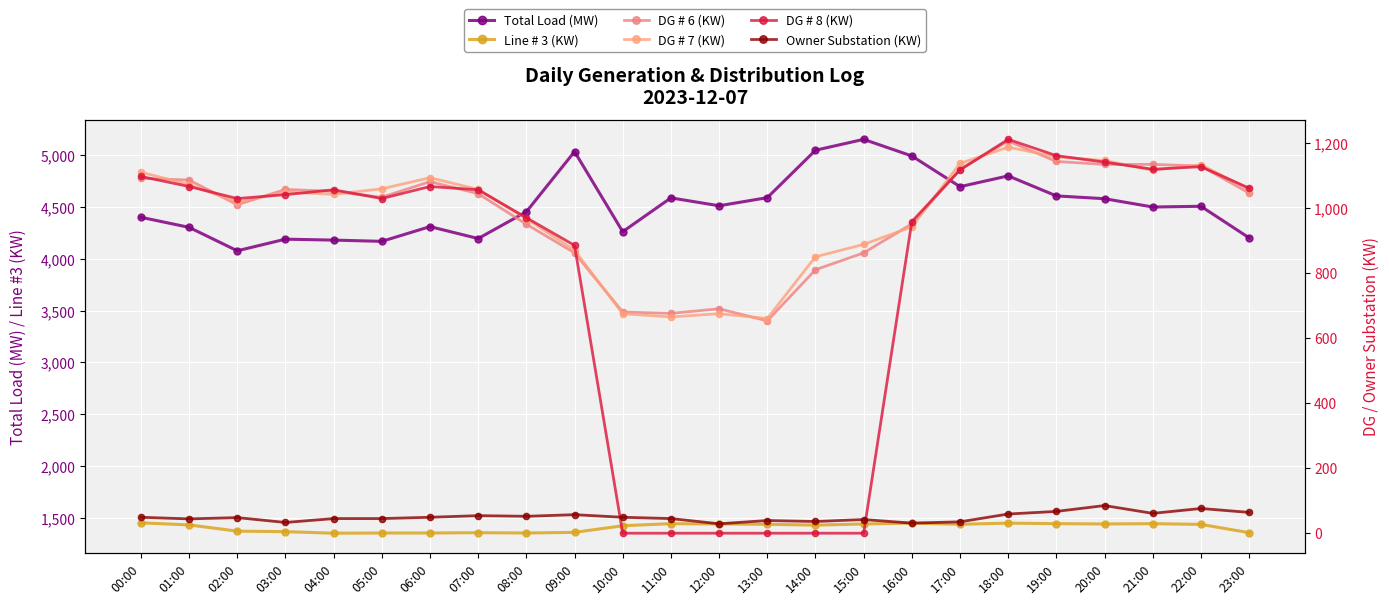

True or false: Line # 3 (KW) and DG # 8 (KW) intersect in this chart.

False